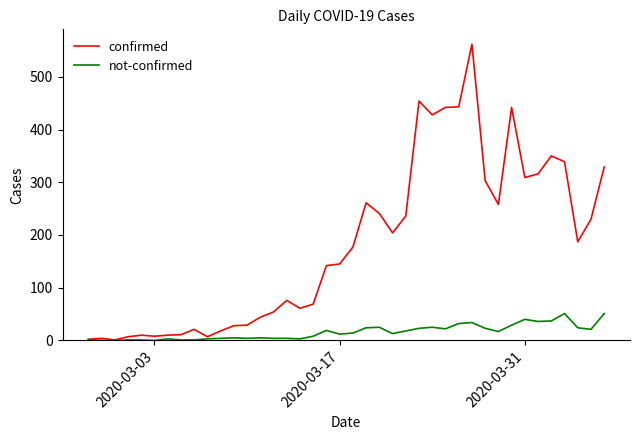

List the series in order of their peak value, lowest first.

not-confirmed, confirmed